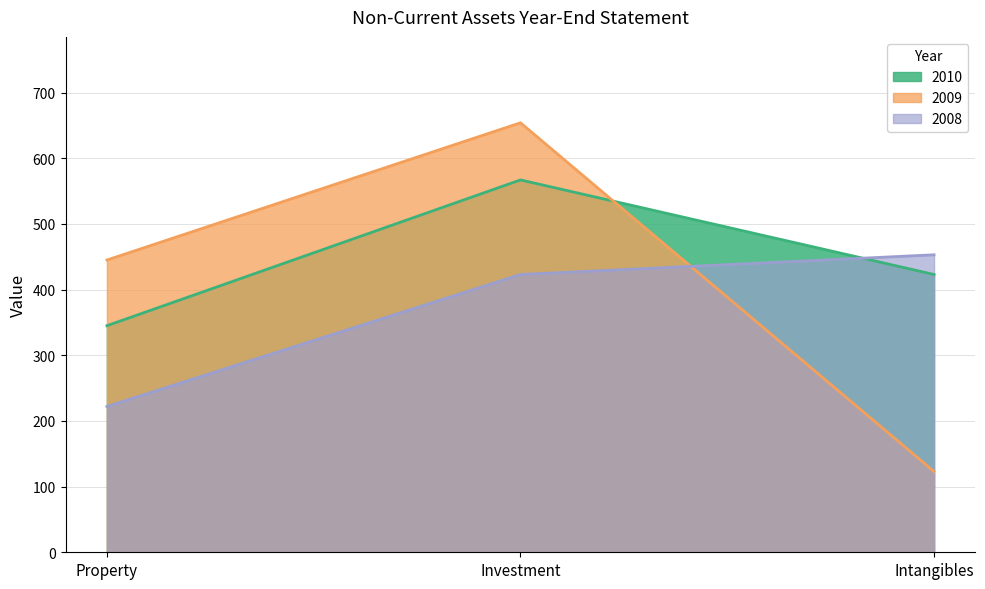

Which series changed the most between Investment and Intangibles?

2009